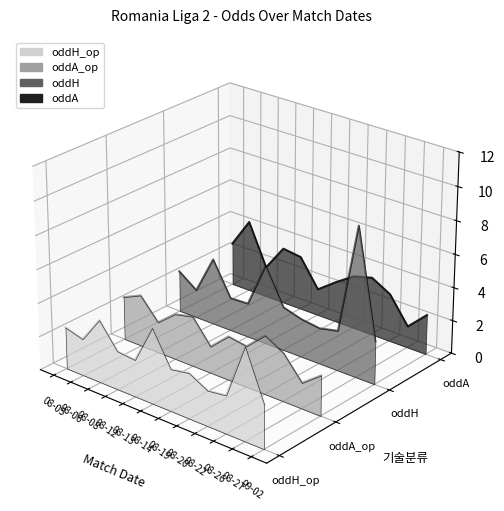

True or false: oddA and oddH_op intersect in this chart.

False